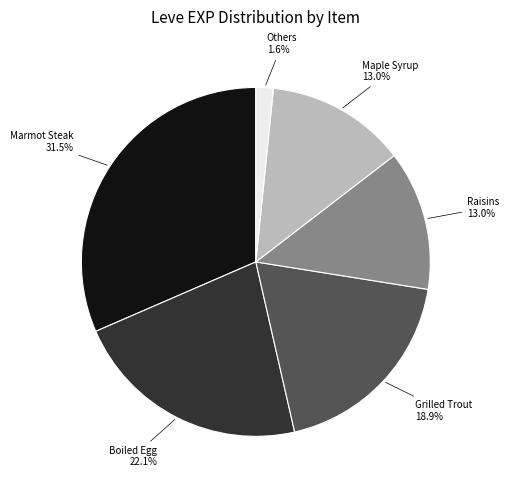

To the nearest percent, what is the difference between the largest and smallest slice percentages?

30%